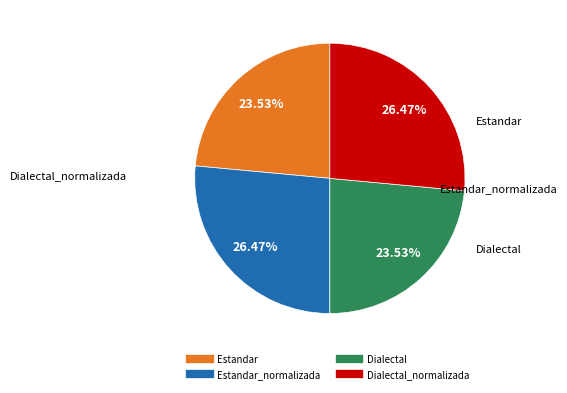

Is there a majority slice in this chart?

No